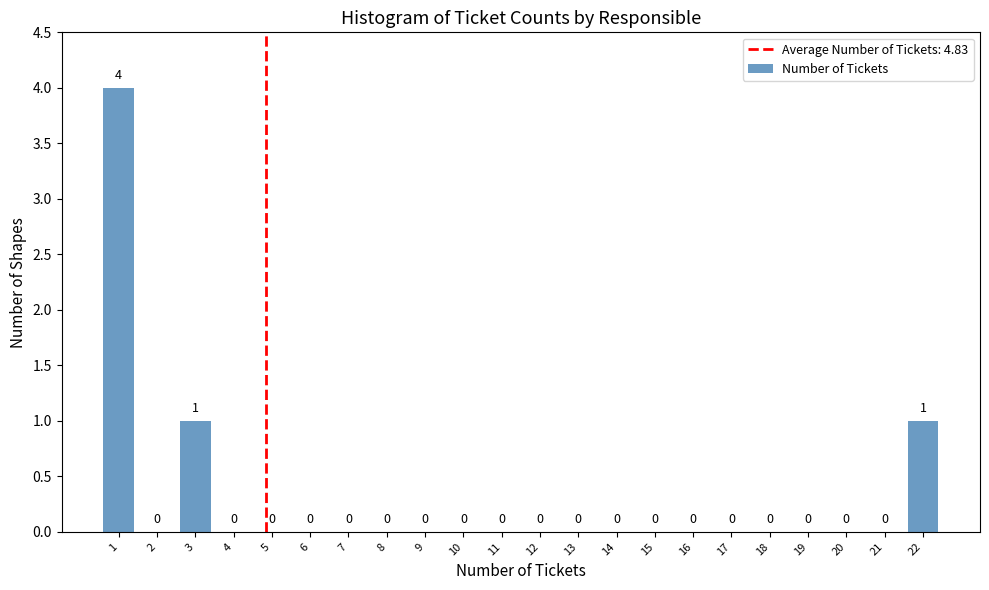

What is the height of the bar covering 2.5 to 3.5 on the x-axis?

1